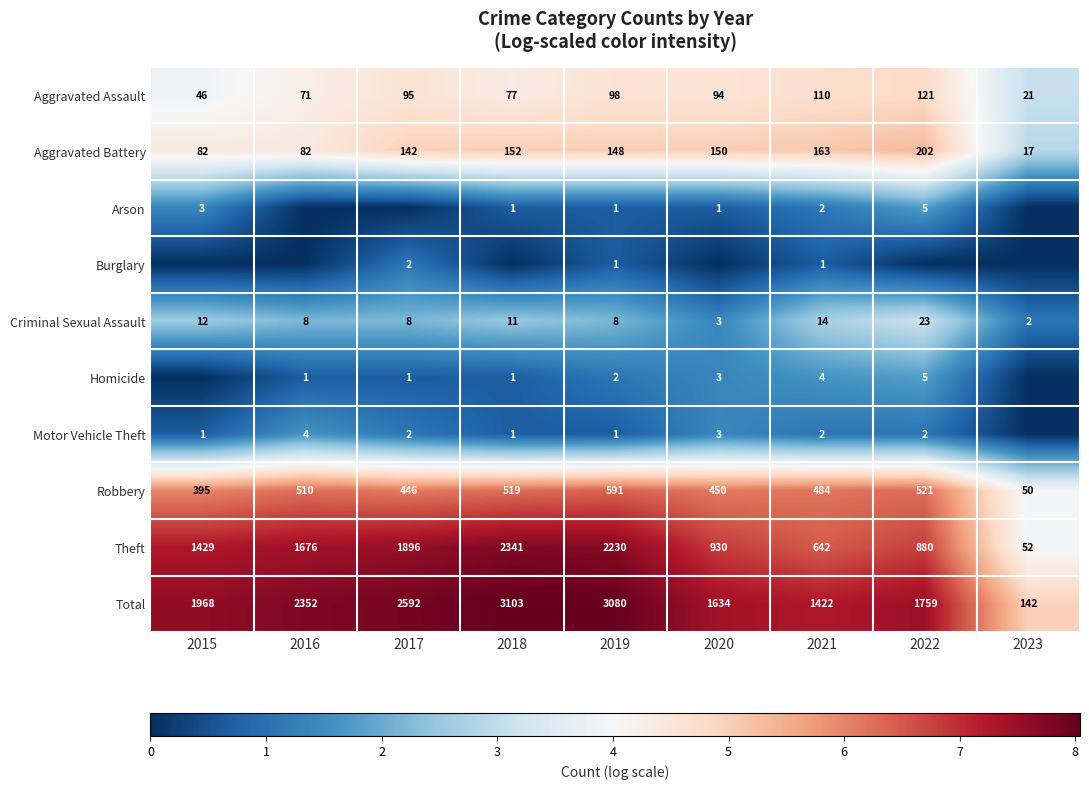

How many categories are shown in the chart?

9